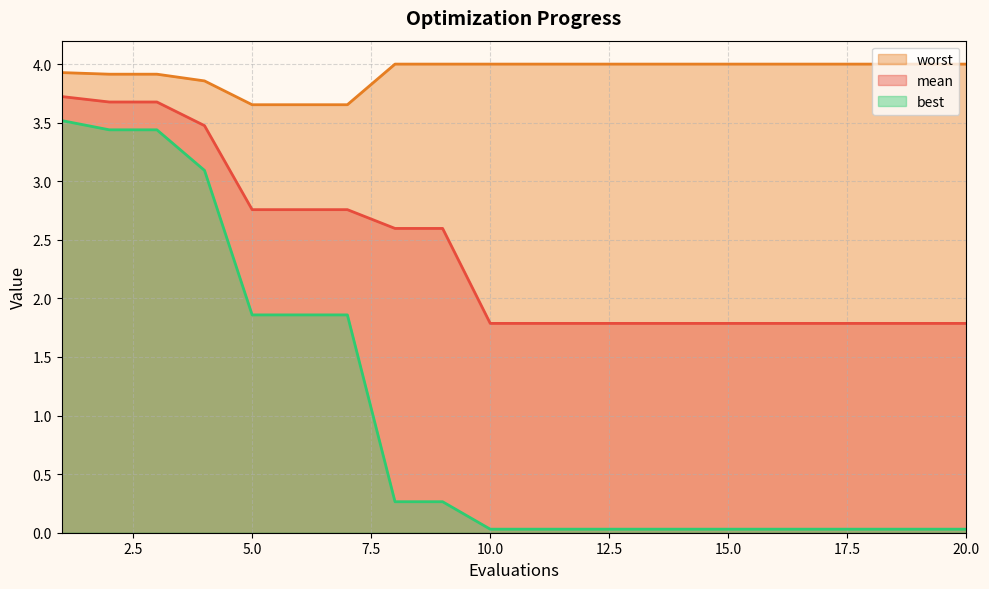

Which series has the largest range (max minus min)?

best